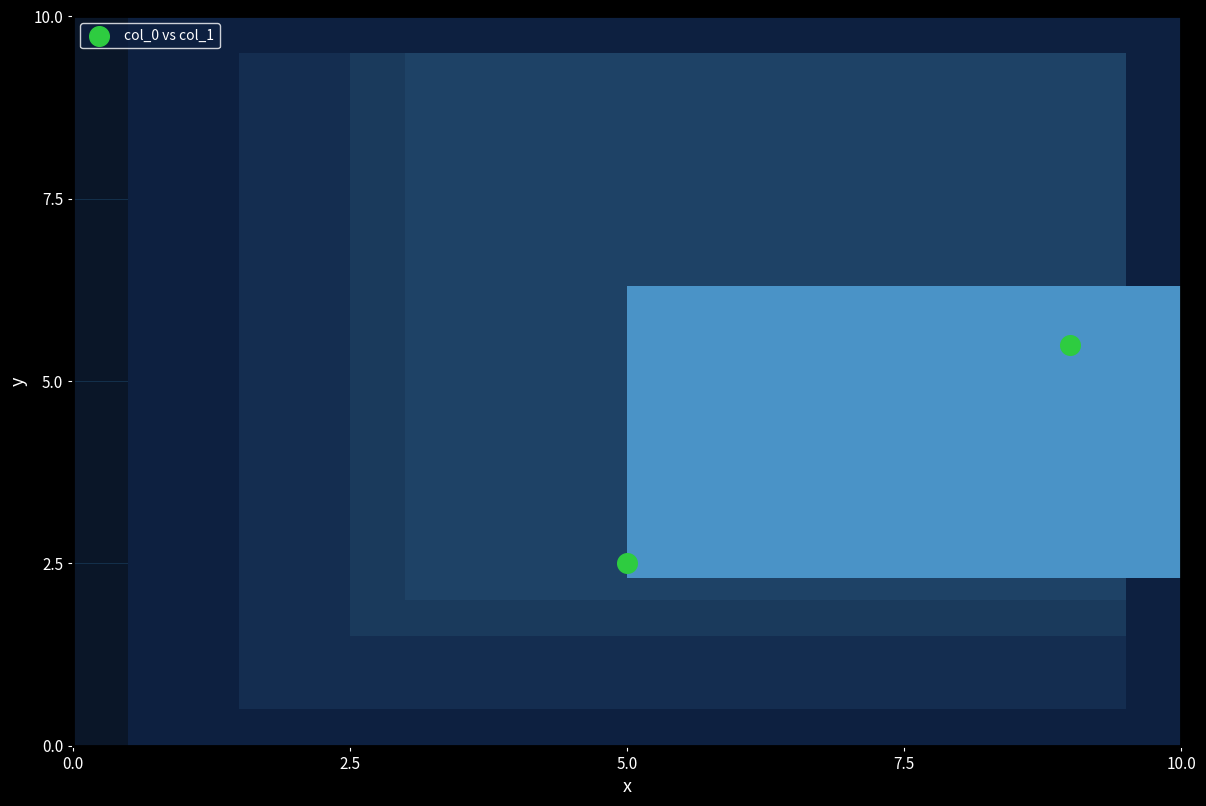

What is the range of X values (max minus min)?

4.0